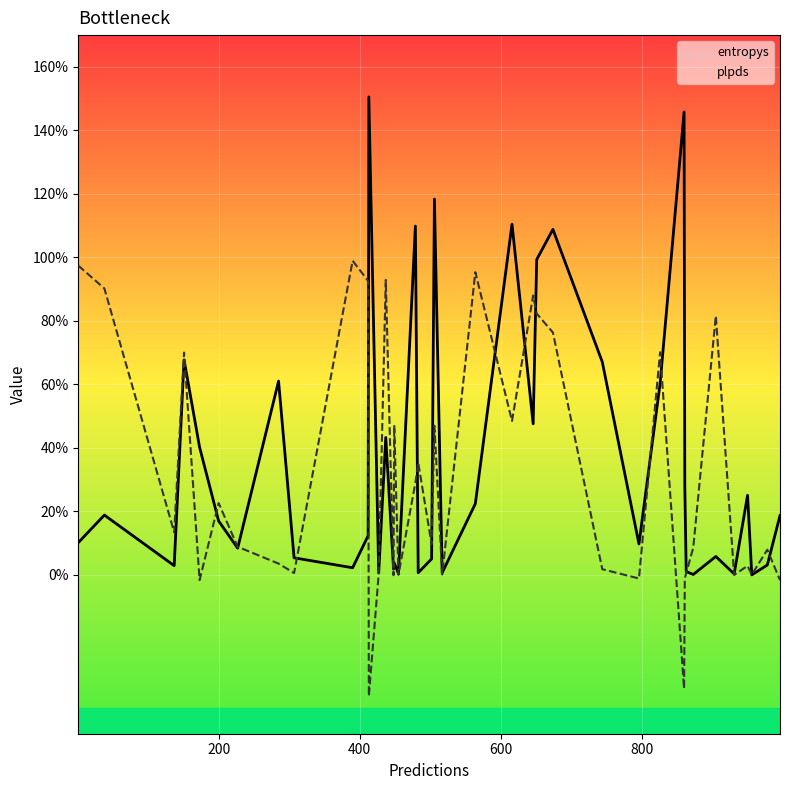

What is the lowest value of the plpds series?

-0.4